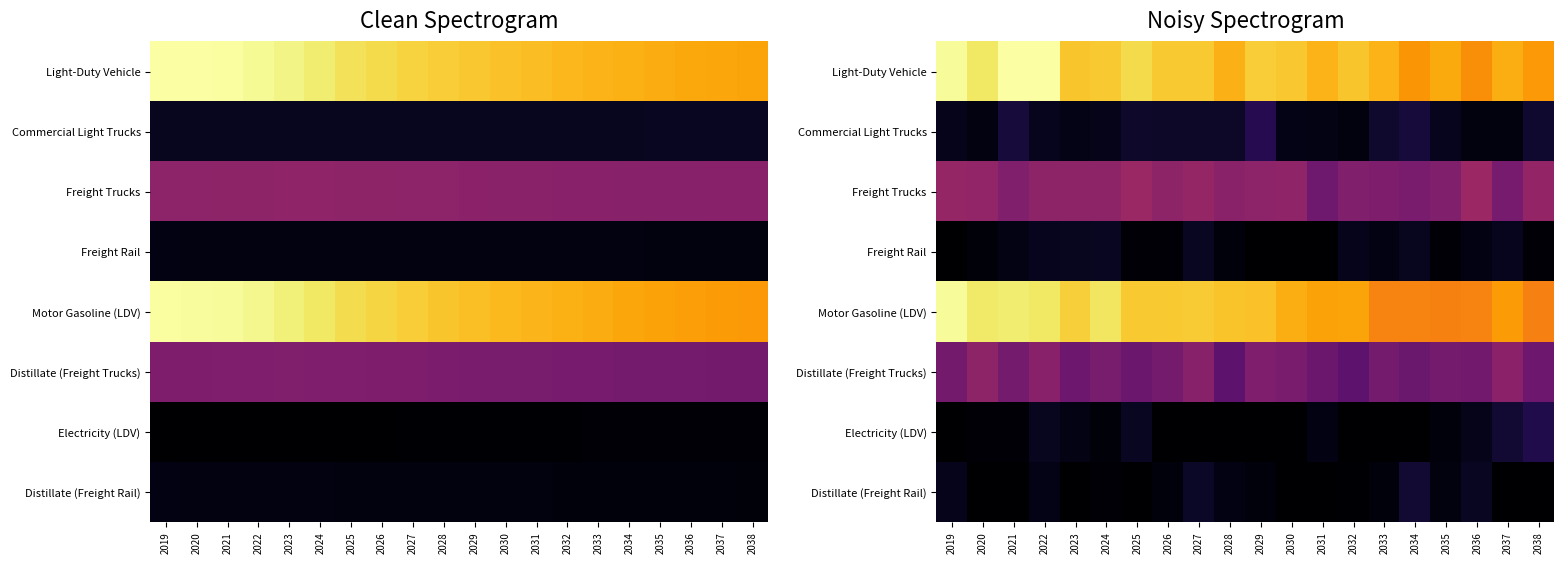

At which category is the sum across all series the highest?

2022